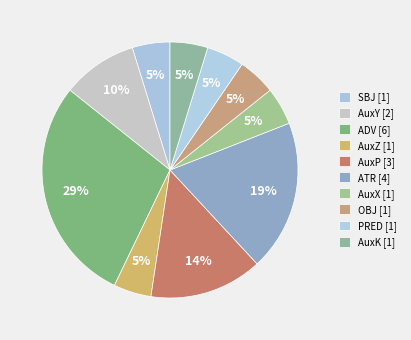

What is the largest slice in the pie chart?

ADV